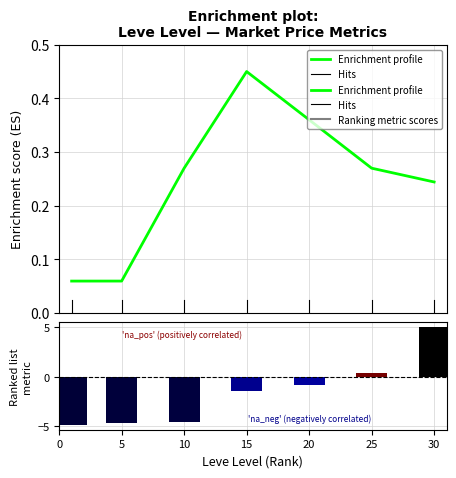

Reading left to right, transcribe all the data shown in this chart.

Leve EXP: -4.9	-4.7	-4.6	-1.4	-0.8	0.4	5.0
currentAveragePrice: 0.1	0.1	0.3	0.5	0.4	0.3	0.2